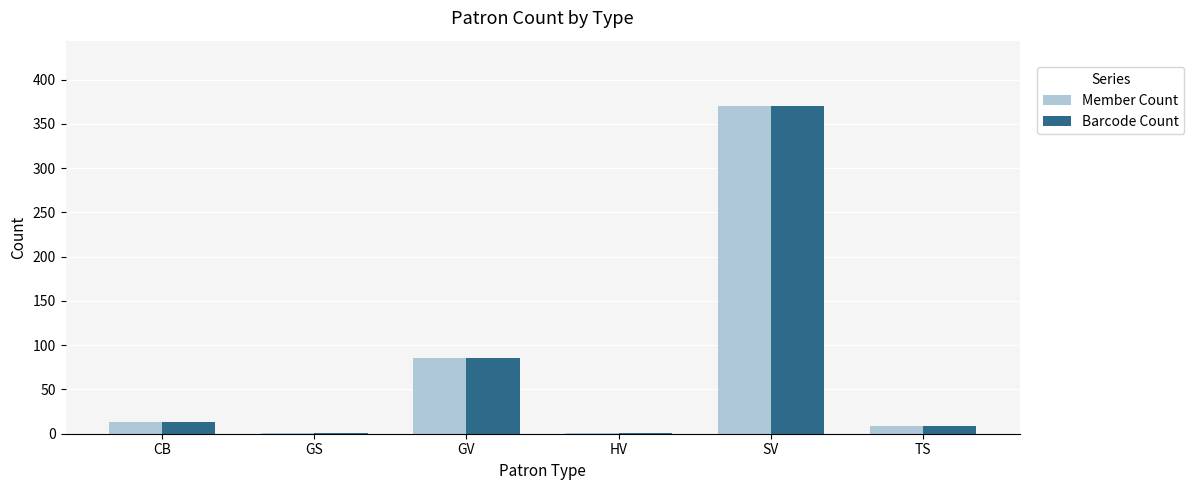

Reading right to left, extract all data points from this chart.

Member Count: TS=9	SV=370	HV=1	GV=85	GS=1	CB=13
Barcode Count: TS=9	SV=370	HV=1	GV=85	GS=1	CB=13